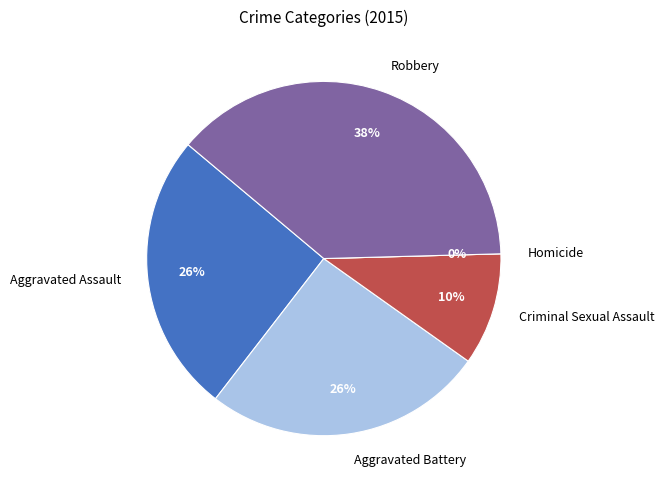

Between Aggravated Assault and Criminal Sexual Assault, which is larger?

Aggravated Assault